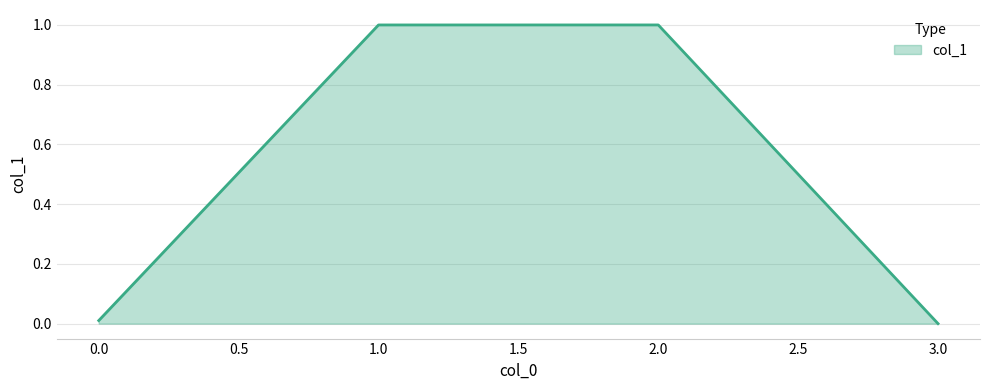

Does the chart have visible grid lines?

Yes